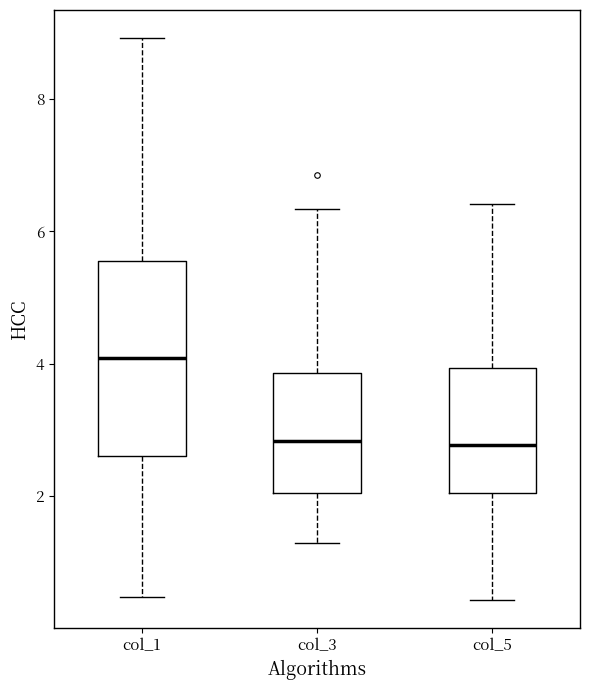

Which box is the tallest, from its lower edge to its upper edge?

col_1